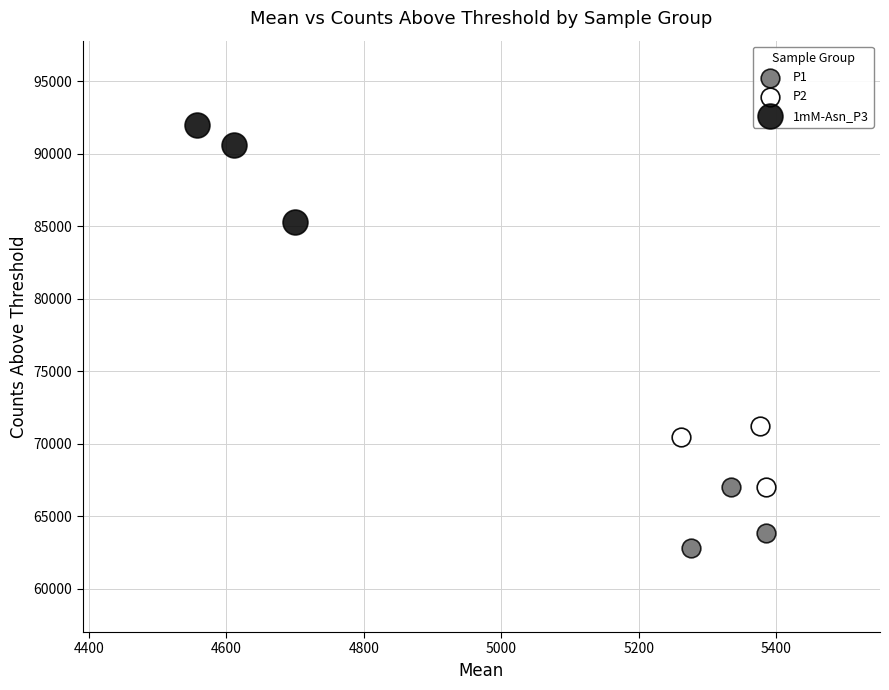

Which series has the largest Y range (max minus min)?

1mM-Asn_P3